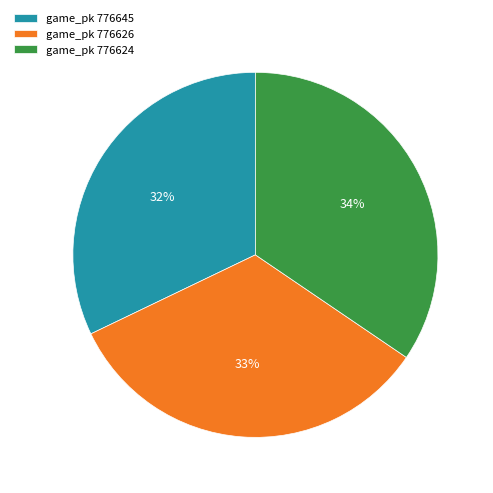

Approximately how many times larger is the value at game_pk 776626 compared to game_pk 776645?

1.0